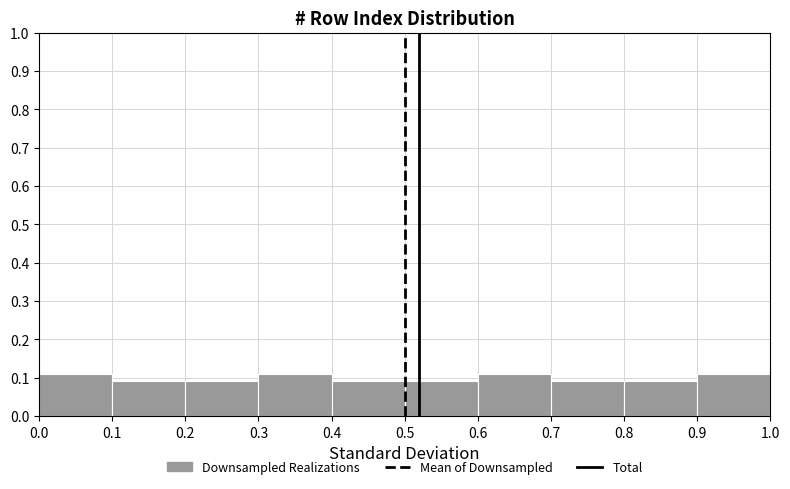

Reading left to right, list every bar in this chart as the range it spans on the x-axis followed by its height. The values are not printed on the chart, so give them approximately, as read against the axis.

0.0 to 0.1: 0.11
0.1 to 0.2: 0.09
0.2 to 0.3: 0.09
0.3 to 0.4: 0.11
0.4 to 0.5: 0.09
0.5 to 0.6: 0.09
0.6 to 0.7: 0.11
0.7 to 0.8: 0.09
0.8 to 0.9: 0.09
0.9 to 1.0: 0.11